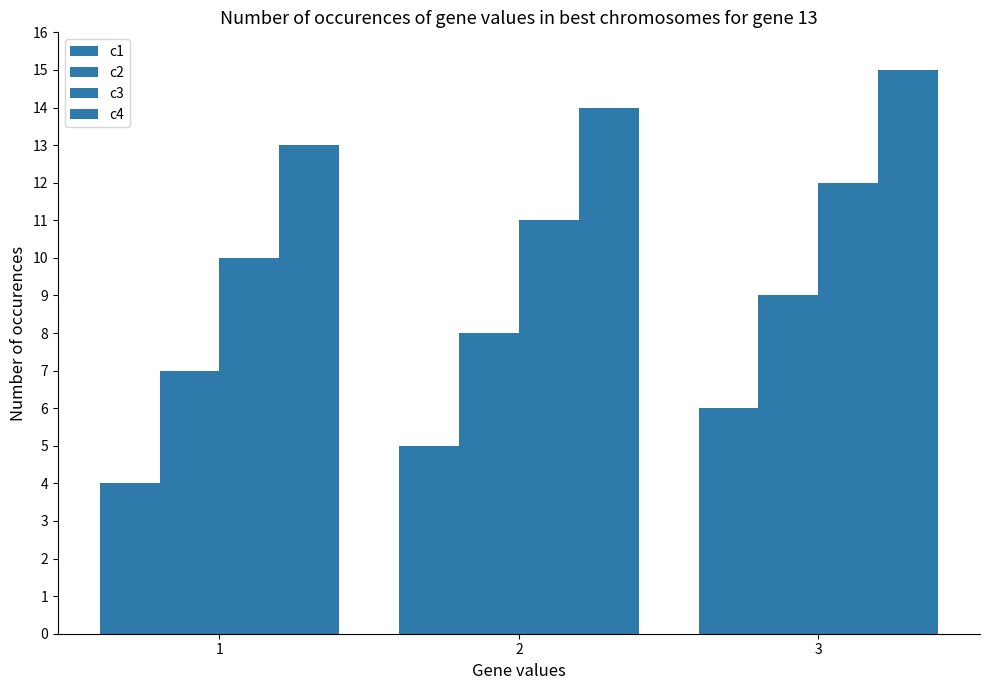

Is it true that c3 equals 5 at 3?

False